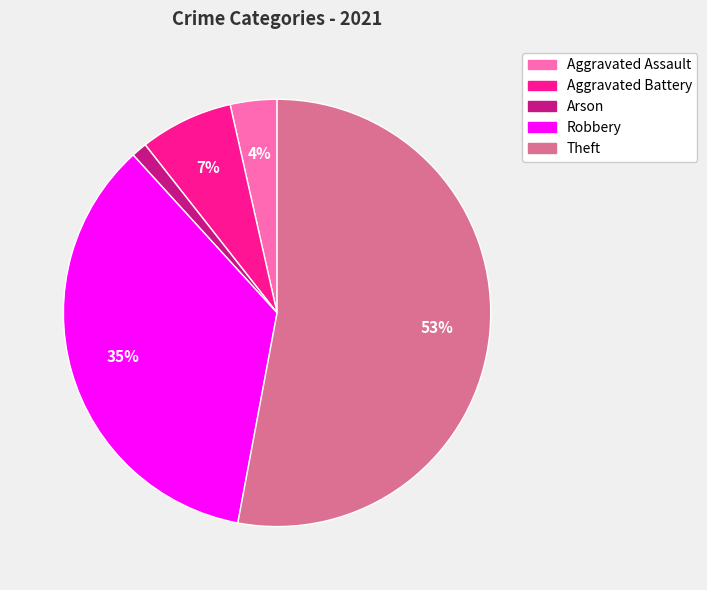

Count the number of slices in the pie.

5